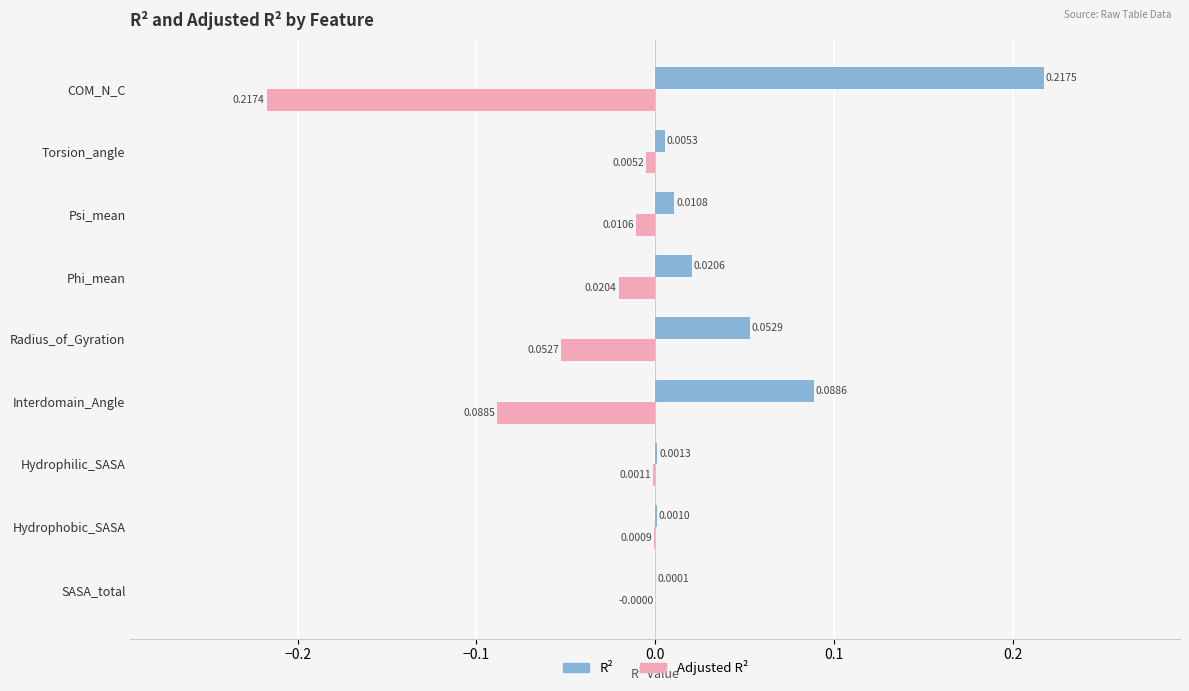

Which series has the largest total across all categories?

R²